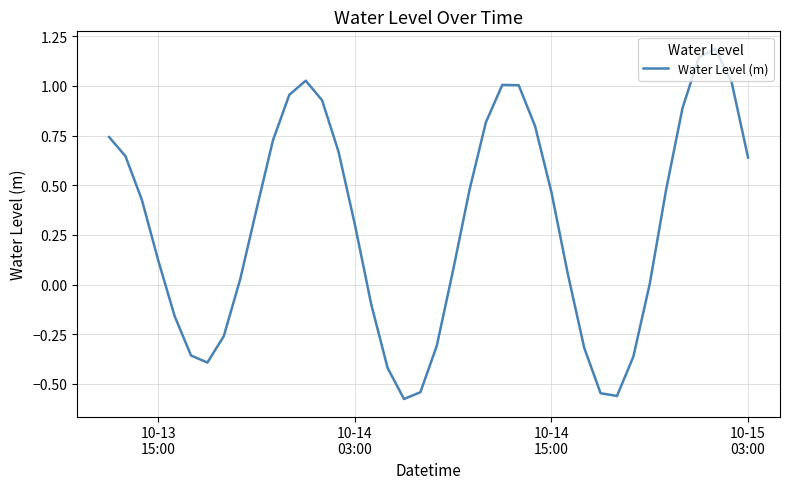

What is the difference between the maximum and minimum values?

1.8